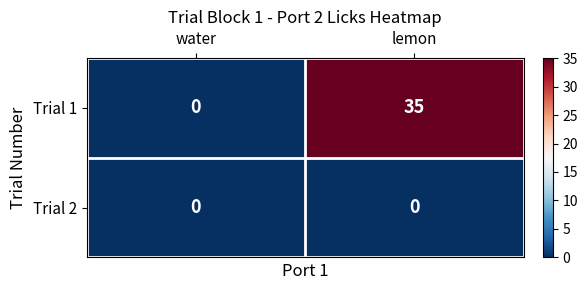

The Trial 2 series shows 0 at lemon. True or false?

True